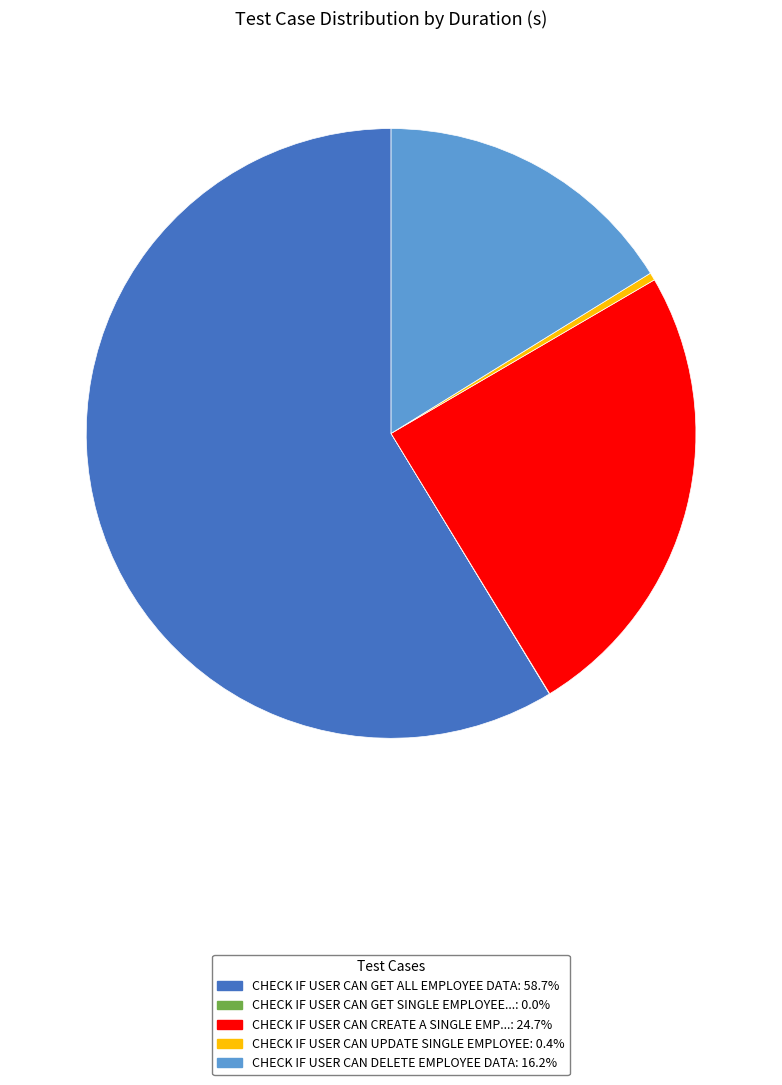

Is there a majority slice in this chart?

Yes